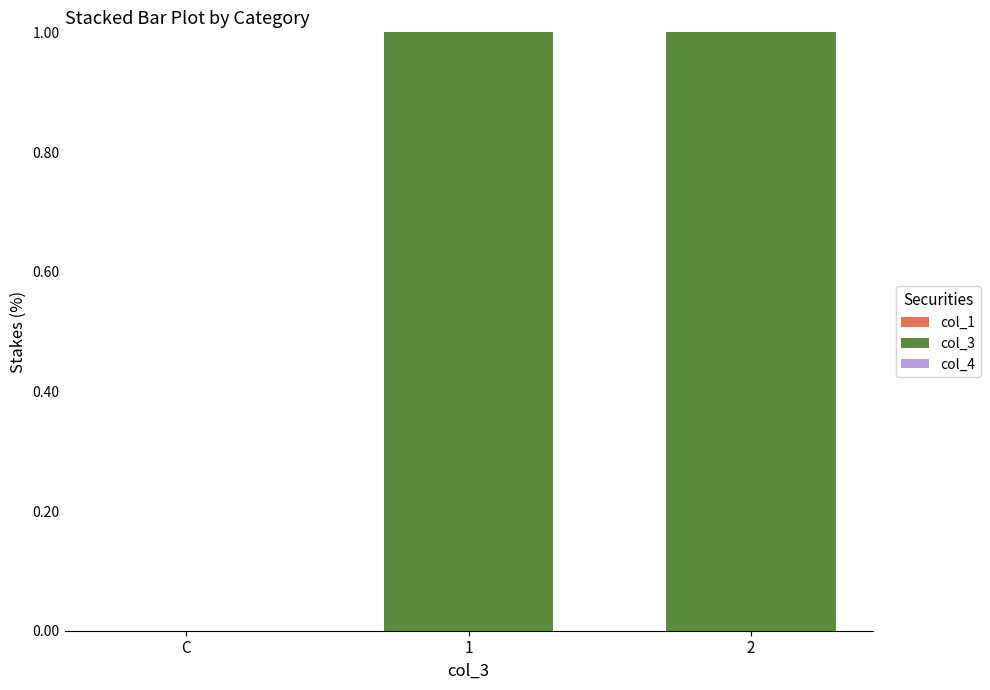

Reading left to right, list all the values displayed in this chart.

C=0	1=1	2=1